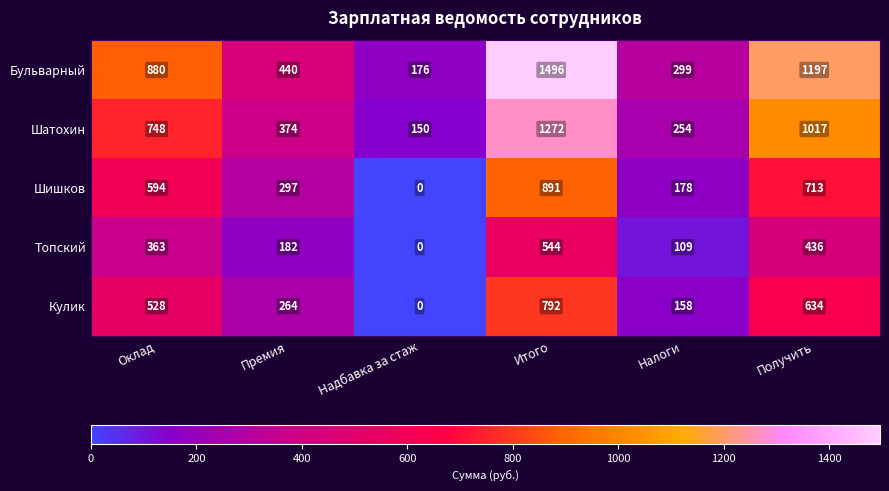

Reading right to left, transcribe all the data shown in this chart.

Бульварный: Получить=1197	Налоги=299	Итого=1496	Надбавка за стаж=176	Премия=440	Оклад=880
Шатохин: Получить=1017	Налоги=254	Итого=1272	Надбавка за стаж=150	Премия=374	Оклад=748
Шишков: Получить=713	Налоги=178	Итого=891	Надбавка за стаж=0	Премия=297	Оклад=594
Топский: Получить=436	Налоги=109	Итого=544	Надбавка за стаж=0	Премия=182	Оклад=363
Кулик: Получить=634	Налоги=158	Итого=792	Надбавка за стаж=0	Премия=264	Оклад=528